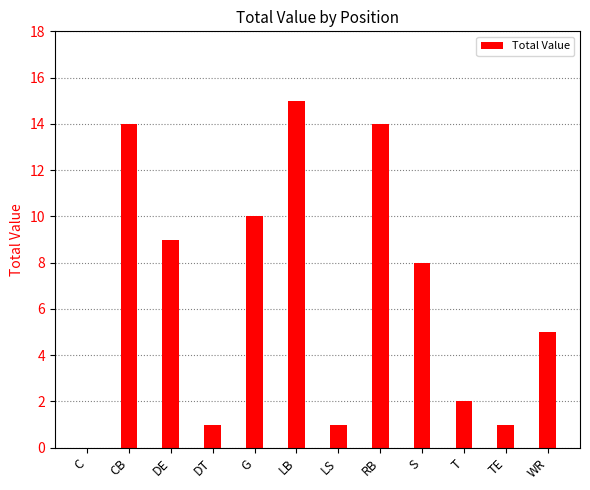

Which label corresponds to the largest value in the chart?

LB